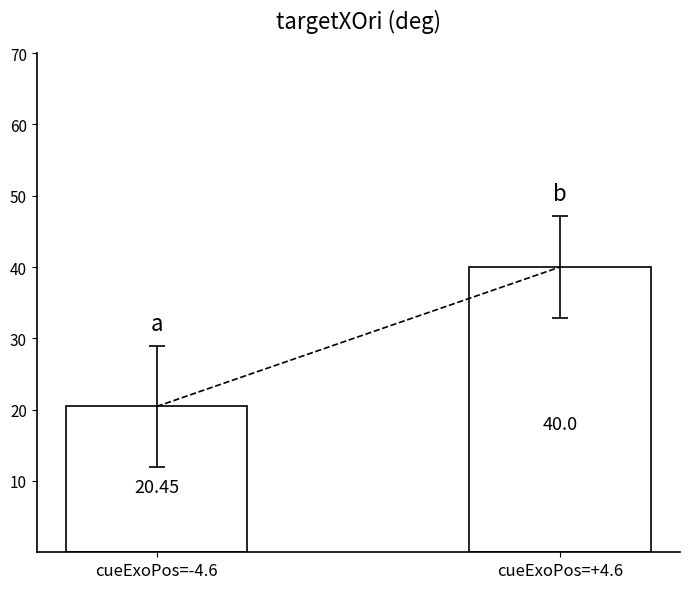

List the labels in order of value, smallest first.

cueExoPos=-4.6, cueExoPos=+4.6